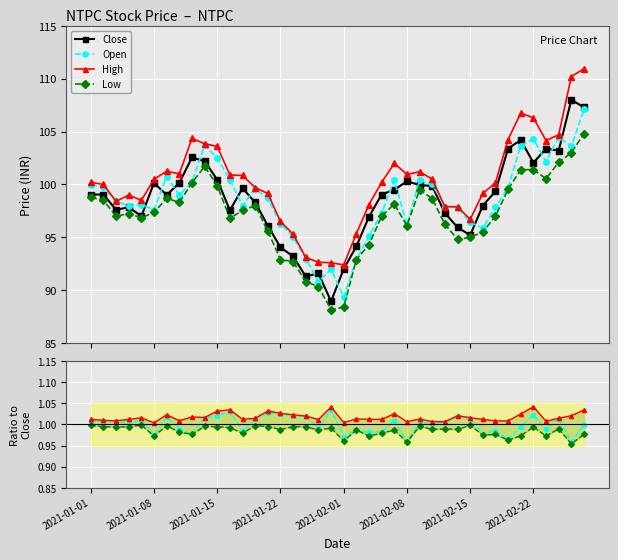

What is the label of the 28th point from the right?

2021-01-19